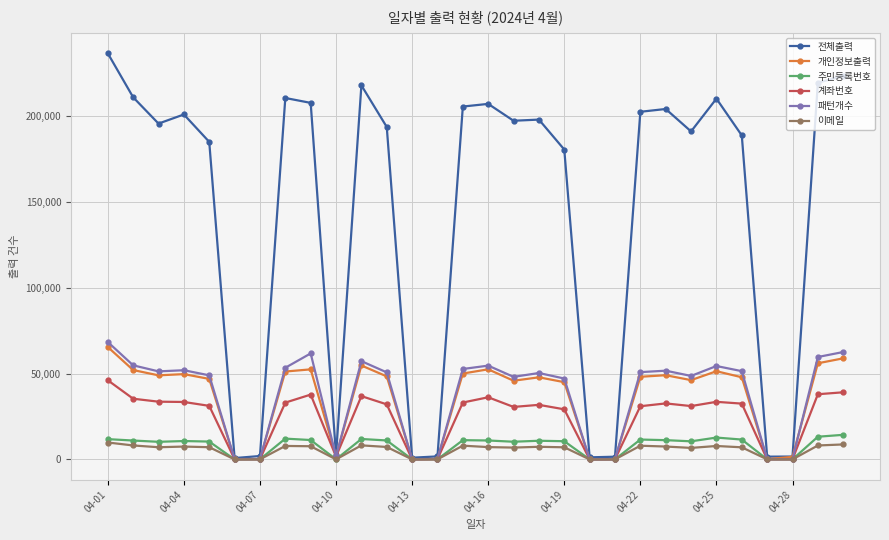

What is the highest value of the 계좌번호 series?

46118